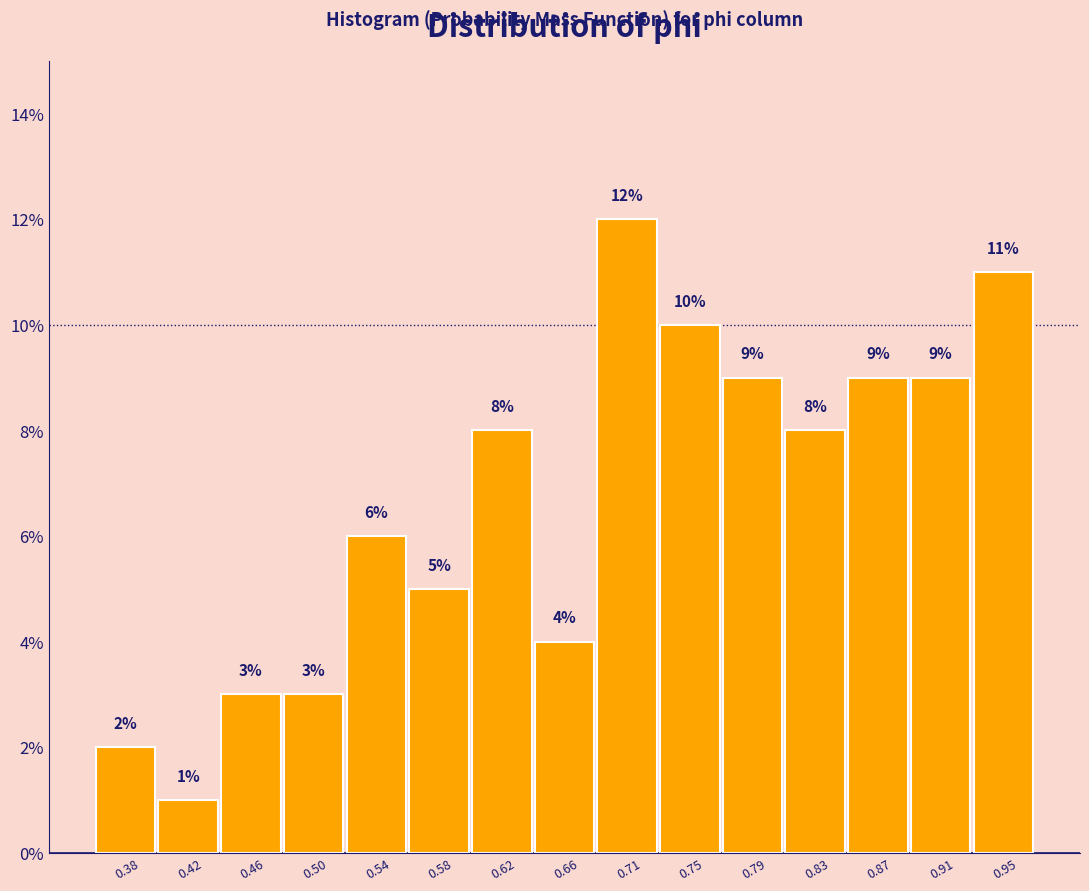

Reading left to right, extract all data points from this chart.

2	1	3	3	6	5	8	4	12	10	9	8	9	9	11